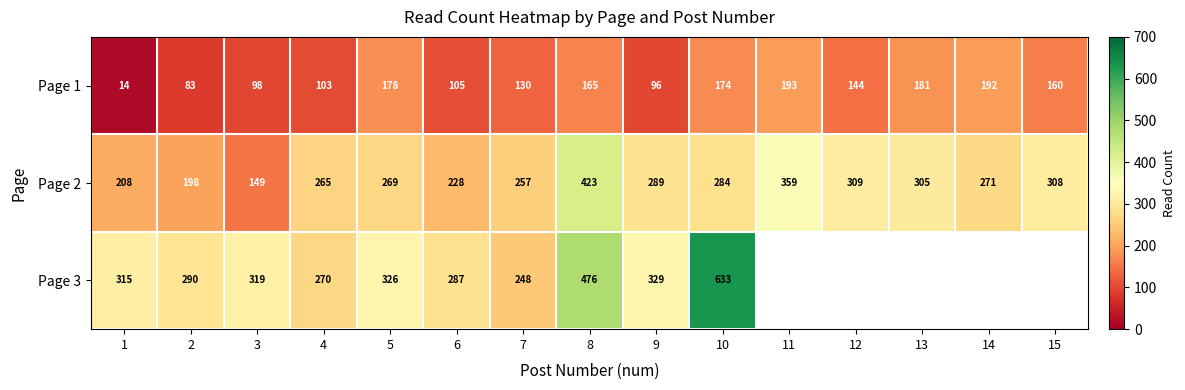

At which label is Page 1 closest to 103?

4